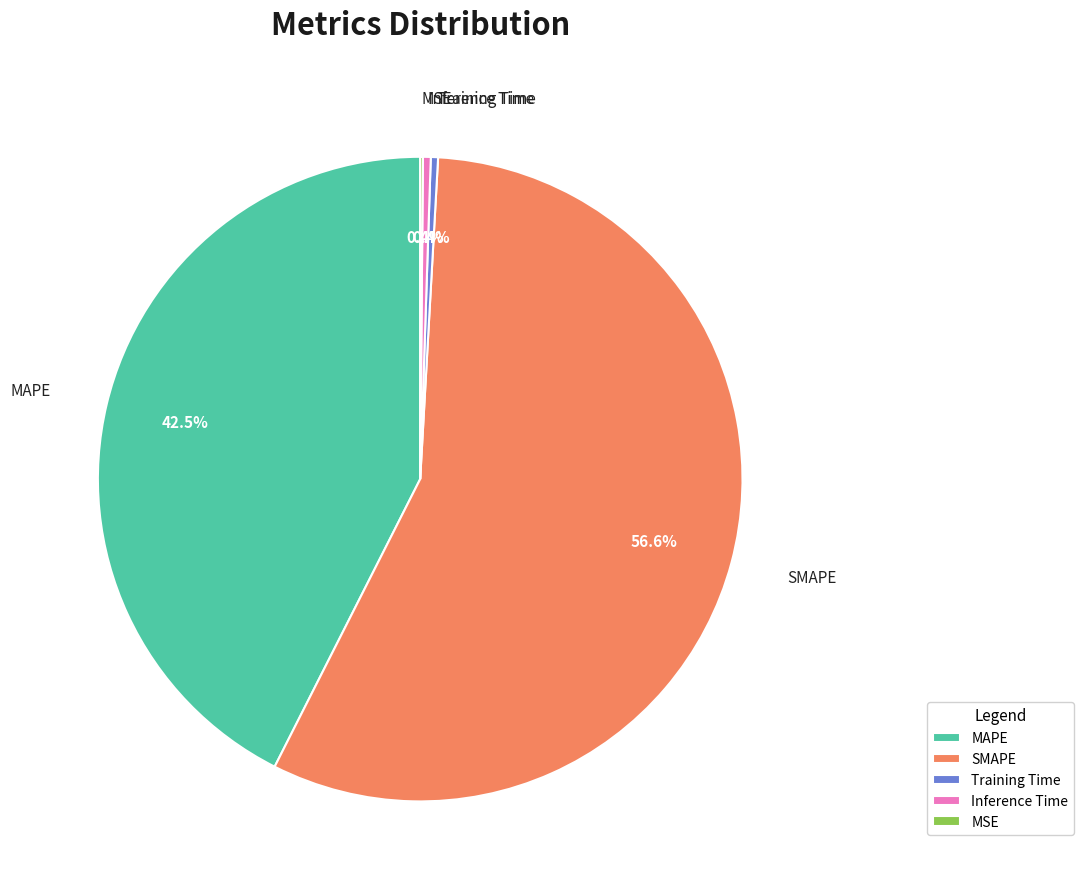

Which category accounts for the majority?

SMAPE